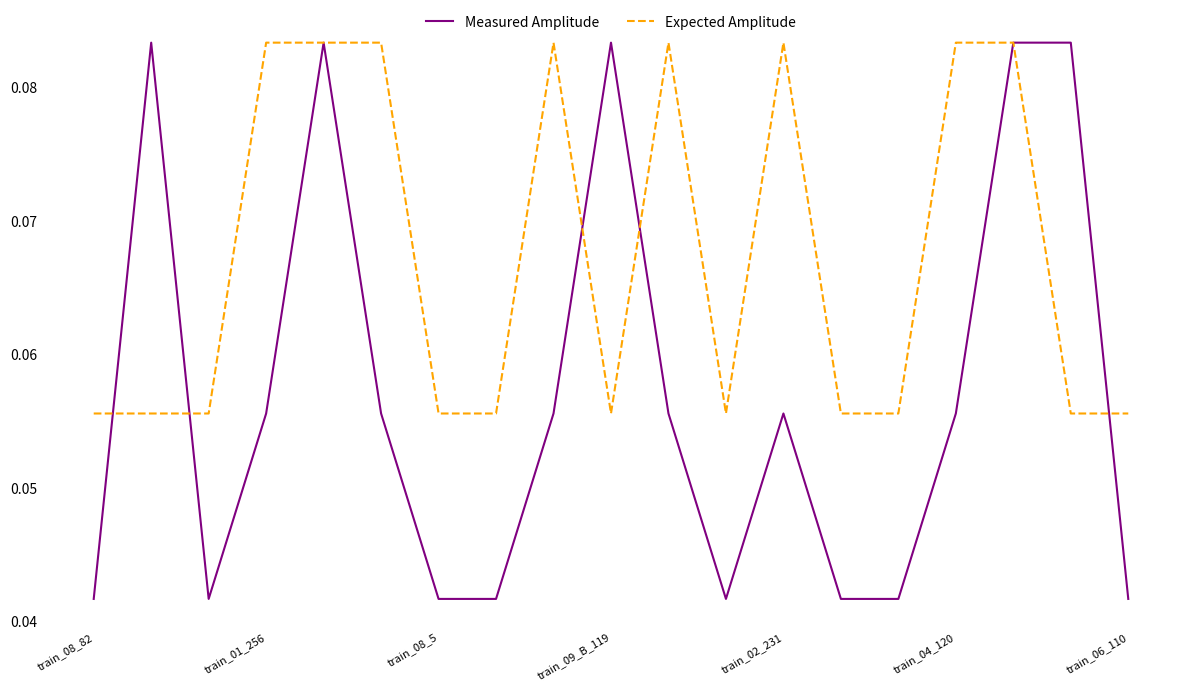

List the series in order of their overall mean, lowest first.

Measured Amplitude, Expected Amplitude